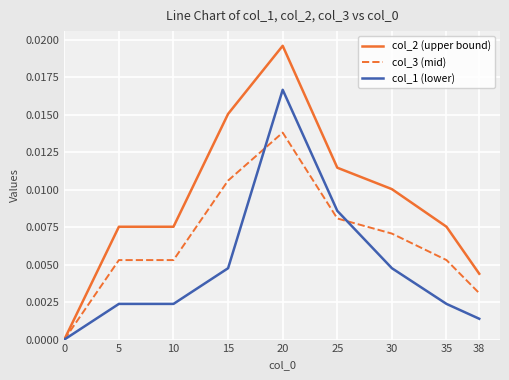

Rank the series by their maximum value, from highest to lowest.

col_2 (upper bound), col_1 (lower), col_3 (mid)